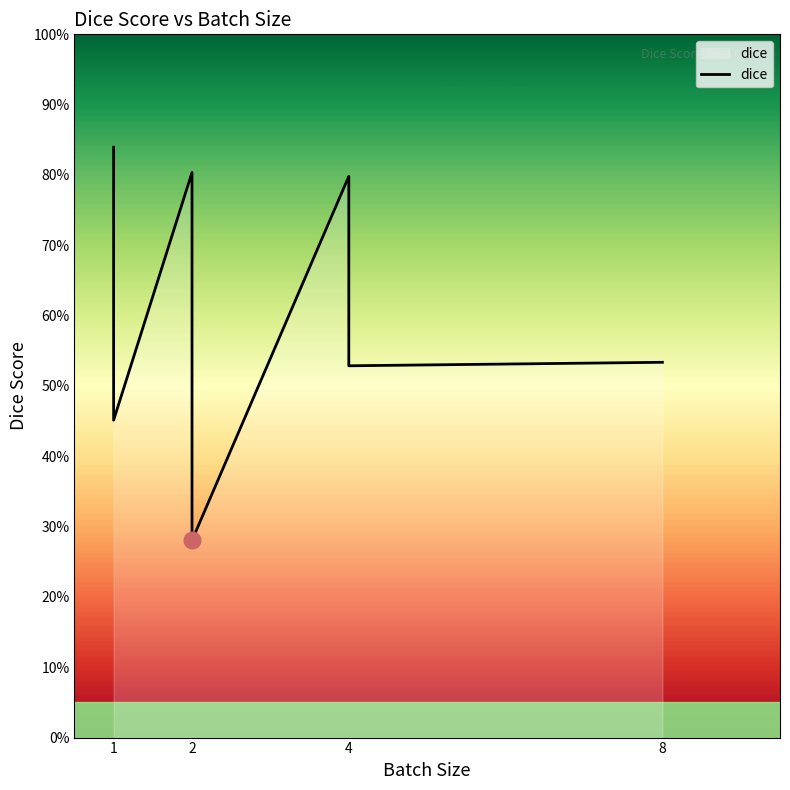

What is the difference between the maximum and second lowest values?

0.4